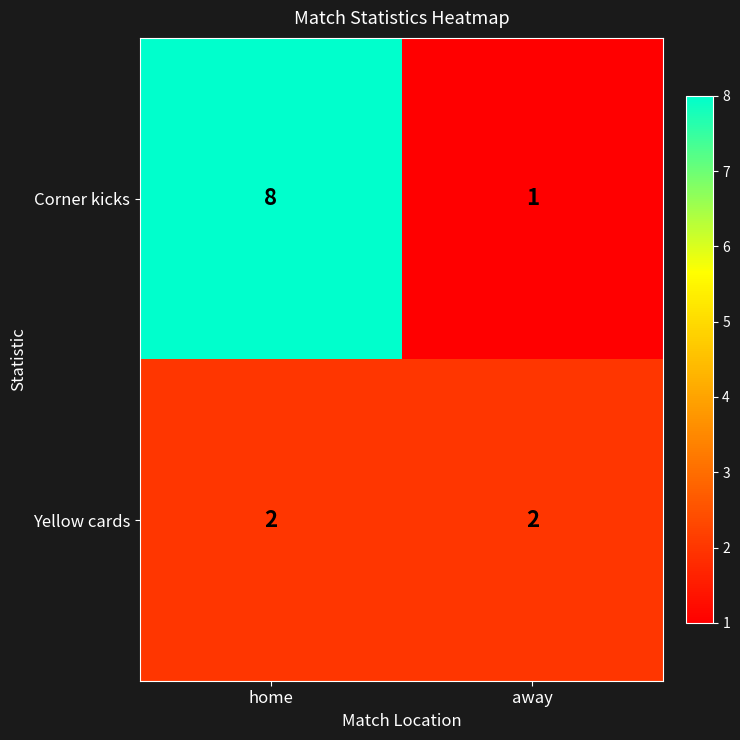

Is it true that Corner kicks equals 8 at home?

True